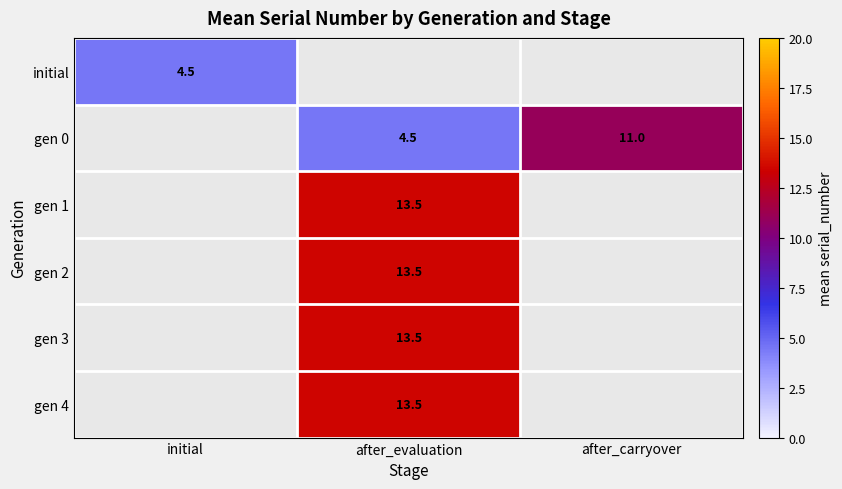

Is it true that initial equals 2.5 at initial?

False